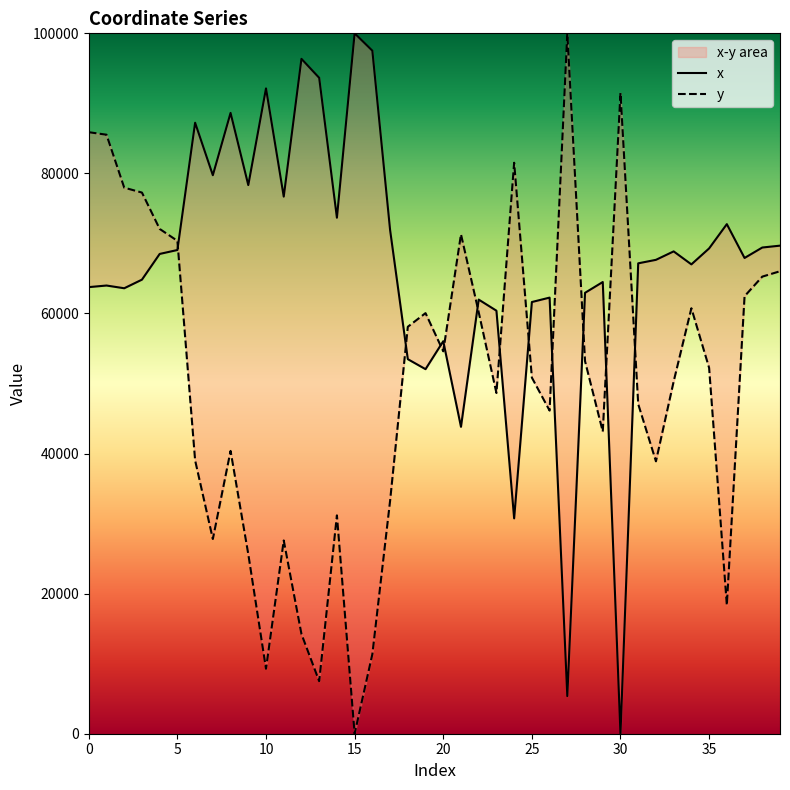

What is the total value across all series at 29?

107635.4